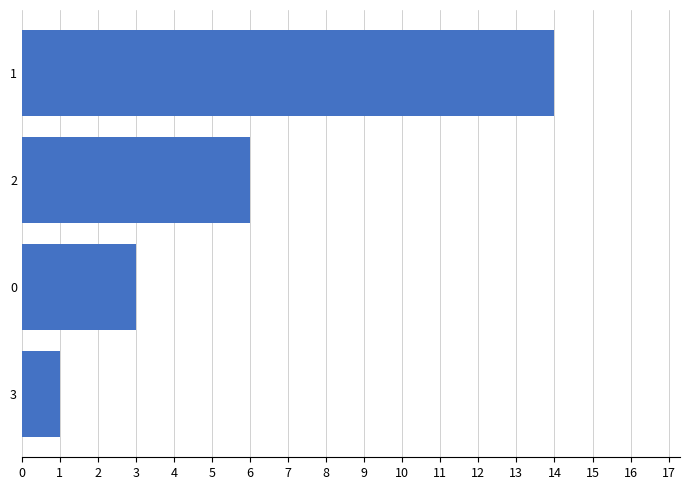

Reading top to bottom, list all the values displayed in this chart.

14	6	3	1